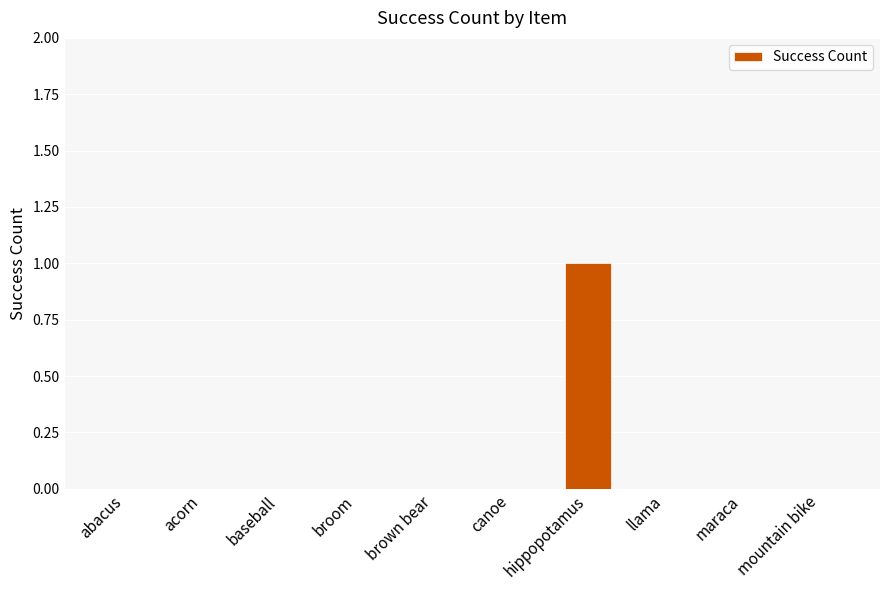

Does the chart contain stacked bars?

No